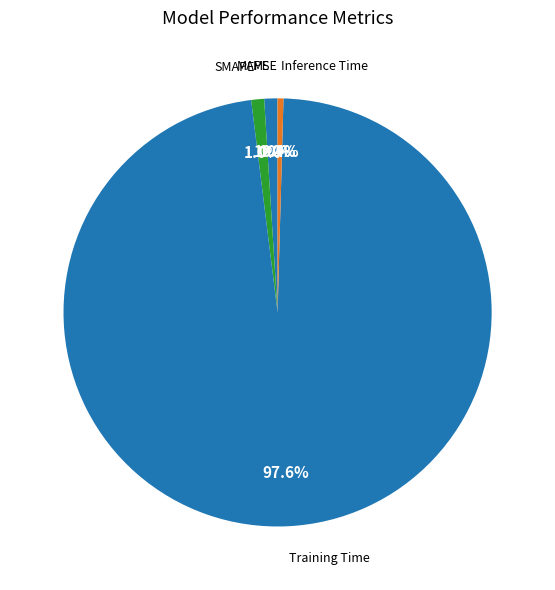

To the nearest percent, what is the combined percentage of MAPE and Training Time?

99%